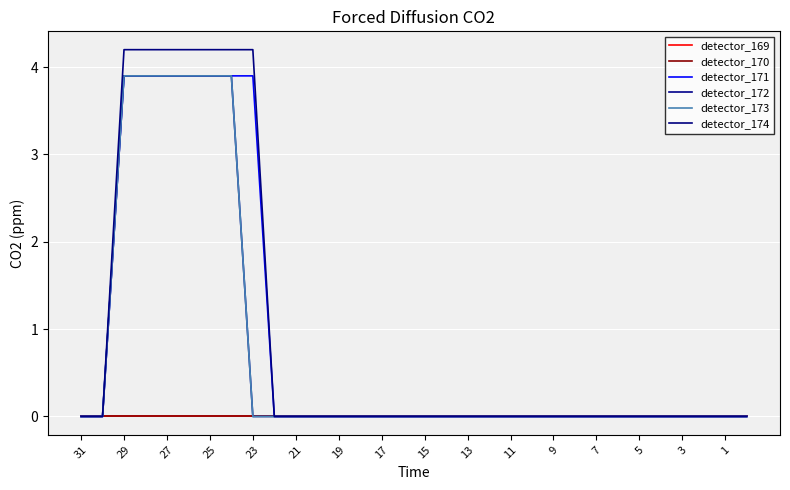

At which category is the sum across all series the highest?

29